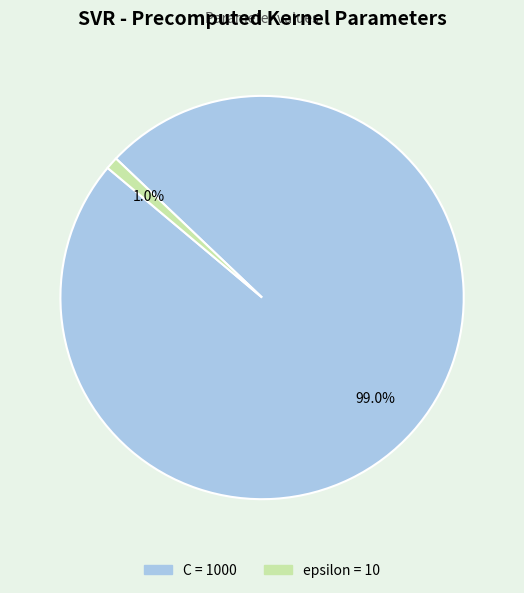

Between epsilon and C, which is larger?

C